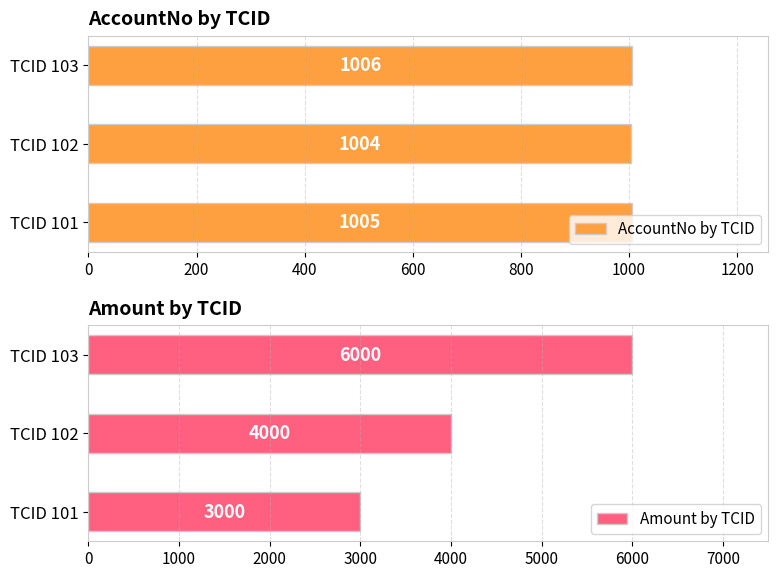

What is the sum of all amount values?

13000